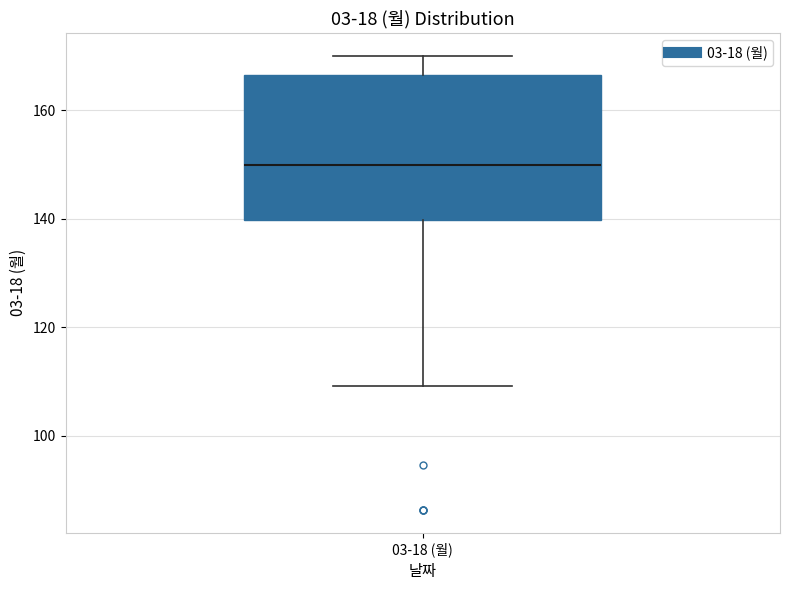

Transcribe this box plot: give where the median line is, the range the box spans, and where the two whiskers end, as read against the y-axis. The values are not printed on the chart, so give them approximately, as read against the axis.

median 150, box 140 to 166, whiskers 110 to 170